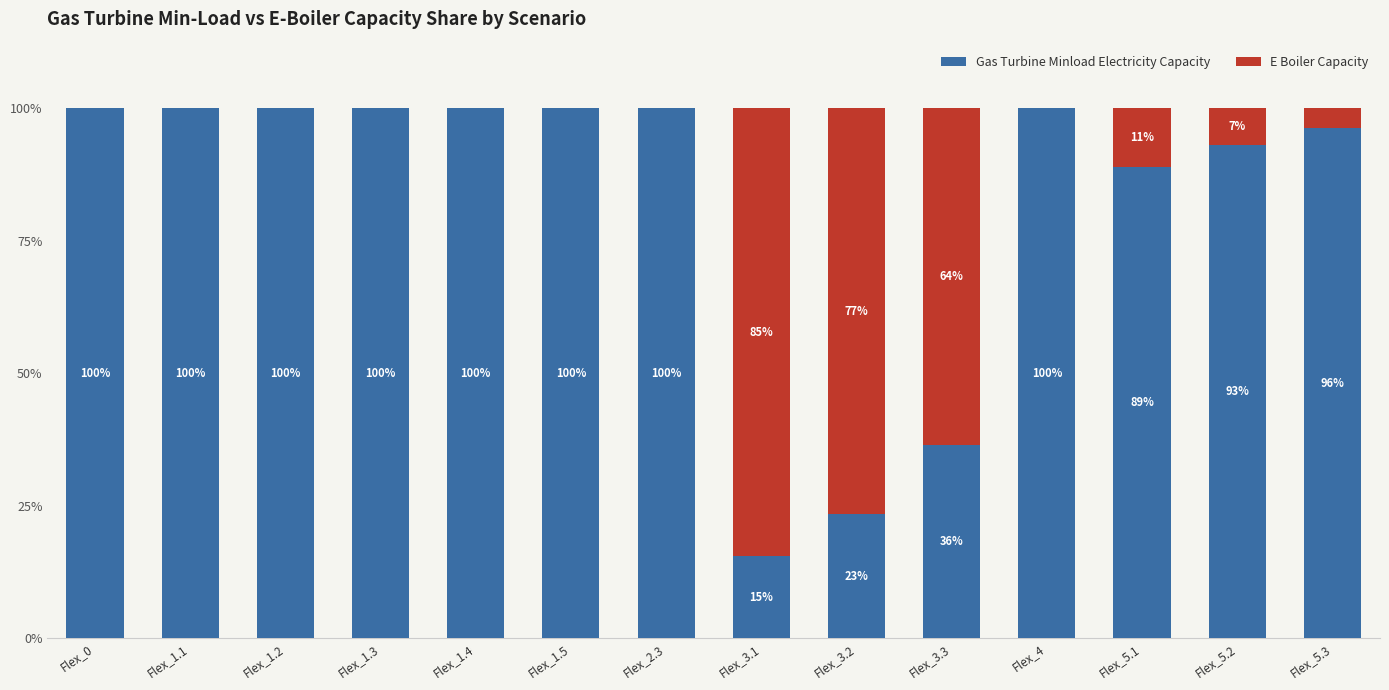

Is it true that Gas Turbine Minload Electricity Capacity equals 162.1 at Flex_4?

False